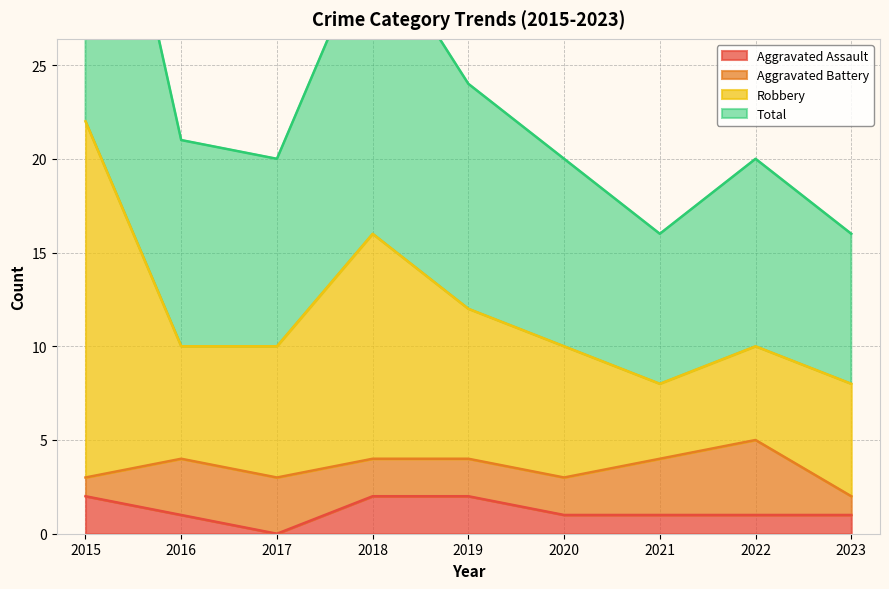

How many Aggravated Assault values are between 1 and 2?

8